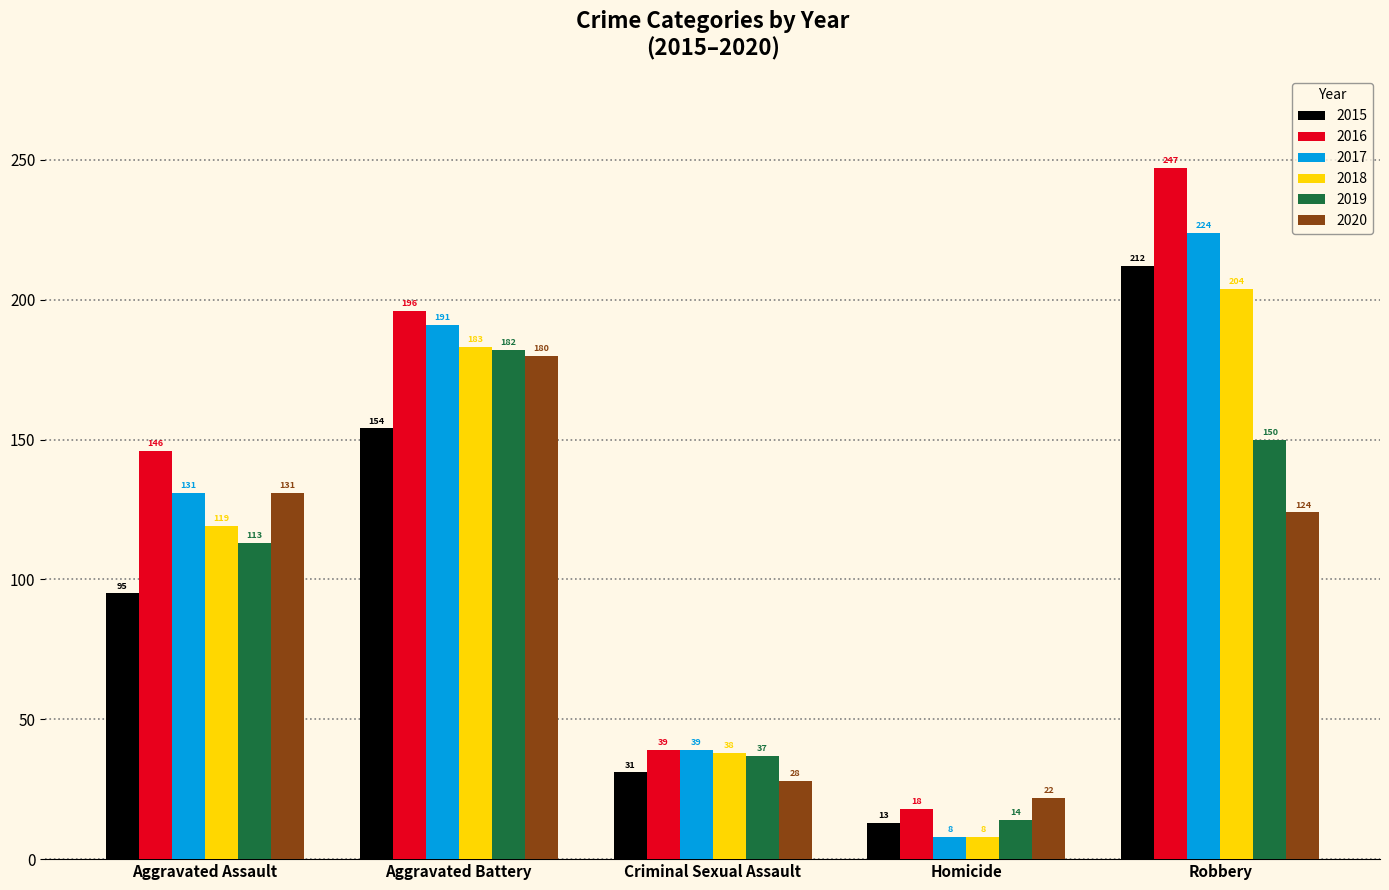

How many data points in 2016 are less than 146?

2